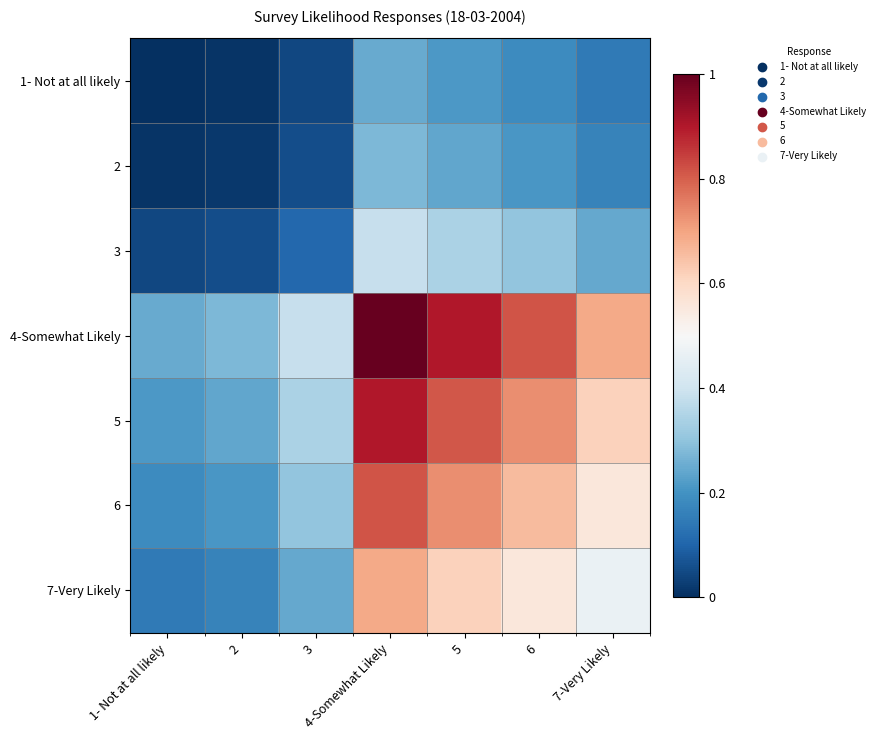

Reading left to right, what are all the values shown in this chart?

1- Not at all likely: 1- Not at all likely=0.0	2=0.0	3=0.0	4-Somewhat Likely=0.2	5=0.2	6=0.2	7-Very Likely=0.1
2: 1- Not at all likely=0.0	2=0.0	3=0.1	4-Somewhat Likely=0.3	5=0.2	6=0.2	7-Very Likely=0.2
3: 1- Not at all likely=0.0	2=0.1	3=0.1	4-Somewhat Likely=0.4	5=0.3	6=0.3	7-Very Likely=0.2
4-Somewhat Likely: 1- Not at all likely=0.2	2=0.3	3=0.4	4-Somewhat Likely=1.0	5=0.9	6=0.8	7-Very Likely=0.7
5: 1- Not at all likely=0.2	2=0.2	3=0.3	4-Somewhat Likely=0.9	5=0.8	6=0.7	7-Very Likely=0.6
6: 1- Not at all likely=0.2	2=0.2	3=0.3	4-Somewhat Likely=0.8	5=0.7	6=0.7	7-Very Likely=0.6
7-Very Likely: 1- Not at all likely=0.1	2=0.2	3=0.2	4-Somewhat Likely=0.7	5=0.6	6=0.6	7-Very Likely=0.5